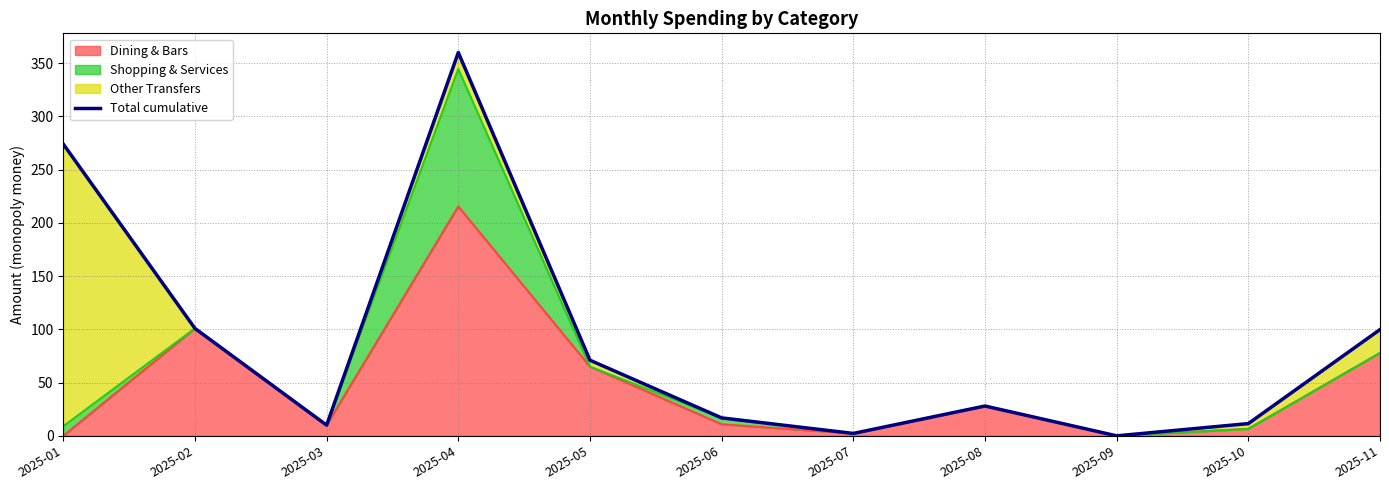

List the labels in order of value, smallest first.

2025-09, 2025-07, 2025-03, 2025-10, 2025-06, 2025-08, 2025-05, 2025-11, 2025-02, 2025-01, 2025-04